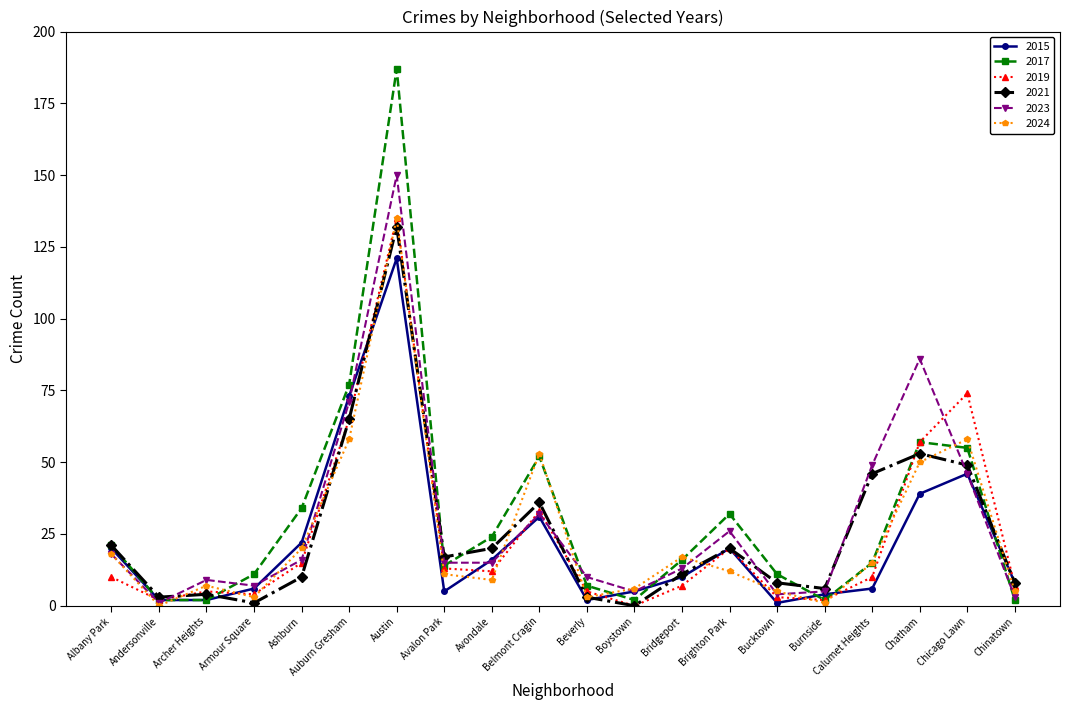

What is the difference between the maximum and minimum values in the 2021 series?

132